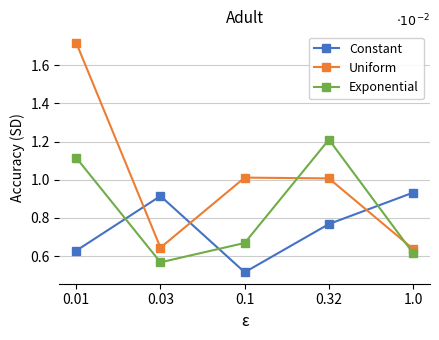

Which series has the widest spread of values?

Uniform